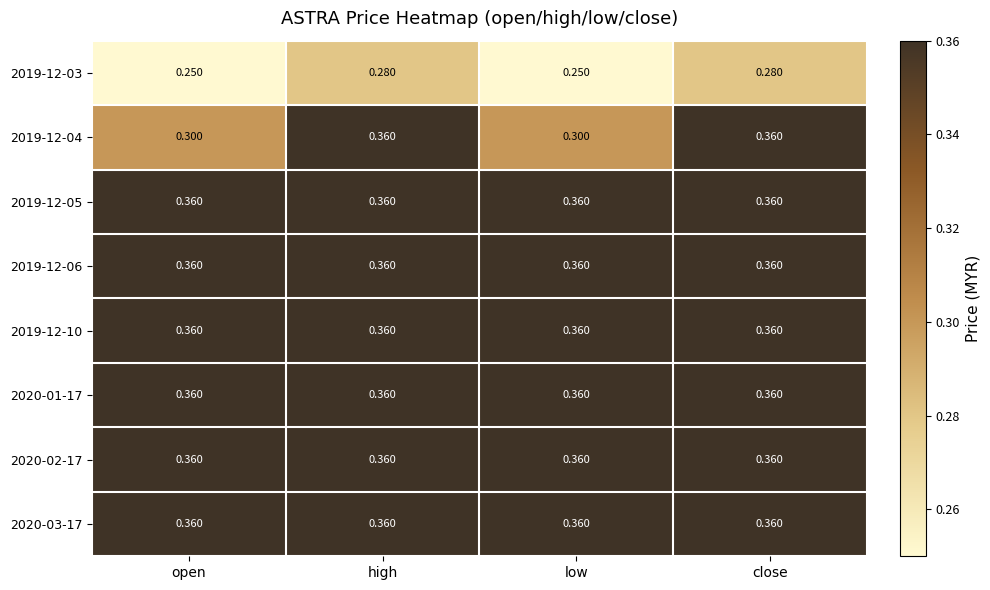

Is the value of 2019-12-03 at close greater than the value of 2019-12-05 at high?

No